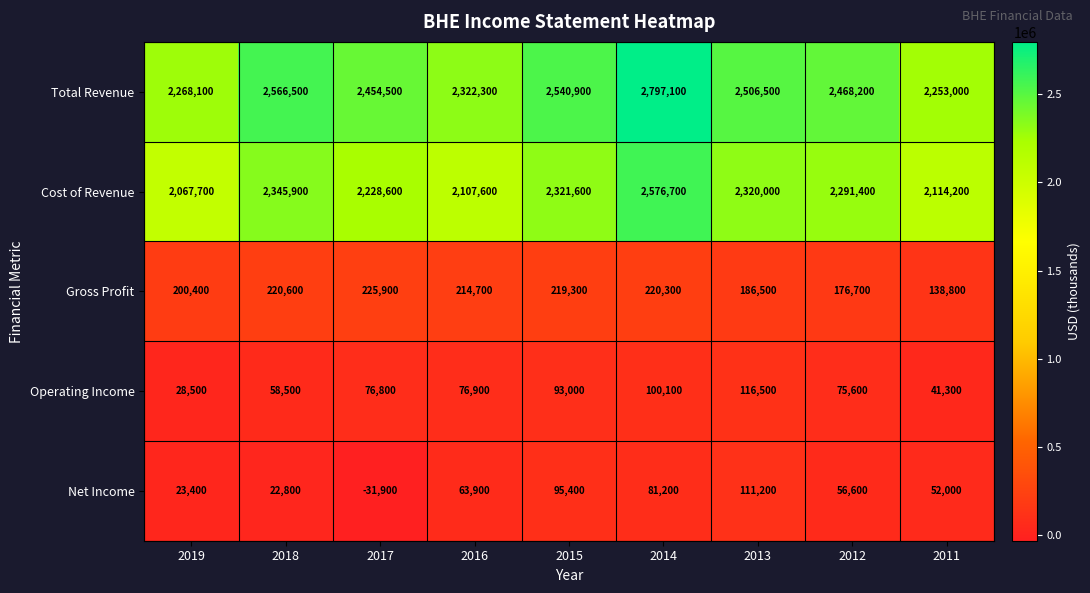

At how many categories does at least one series exceed 1625529?

9